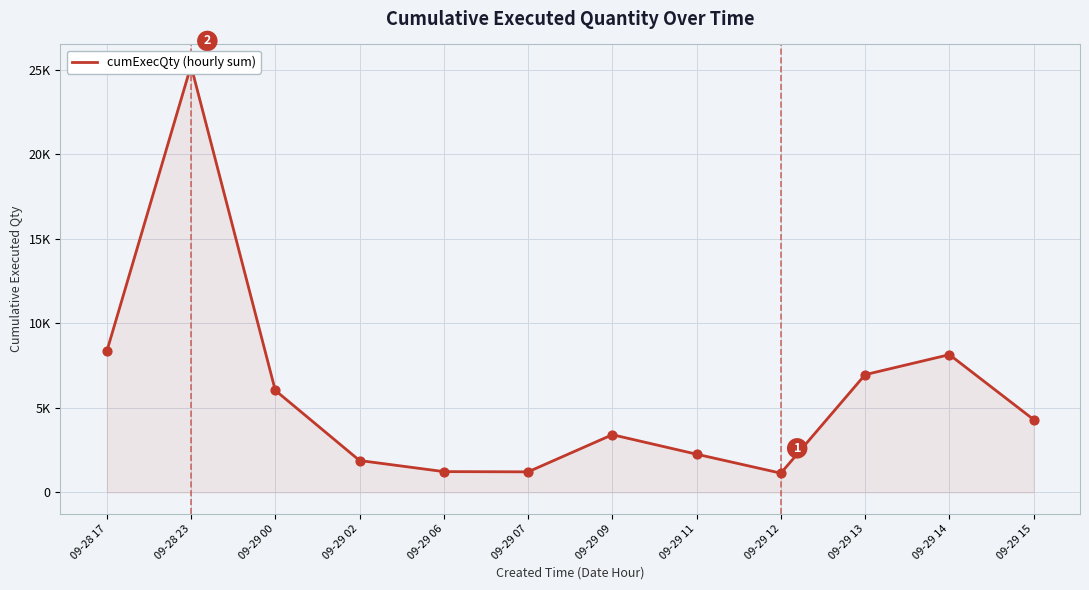

What is the change in value from 09-29 11 to 09-29 15?

+2048